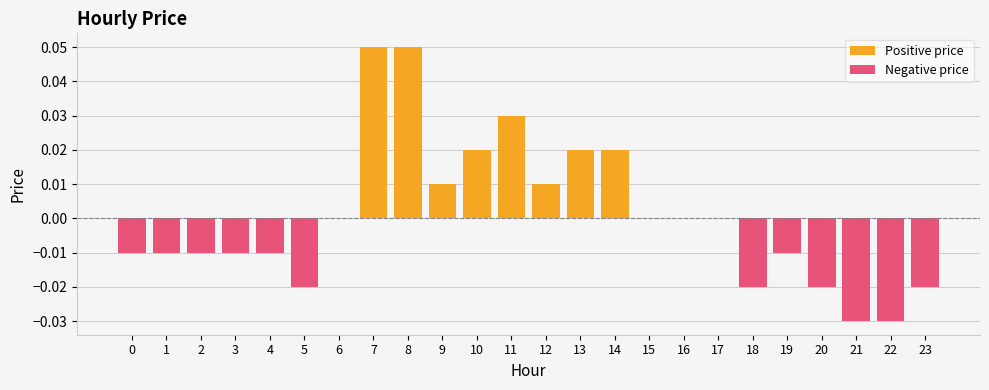

Which category has the highest value across all series?

7